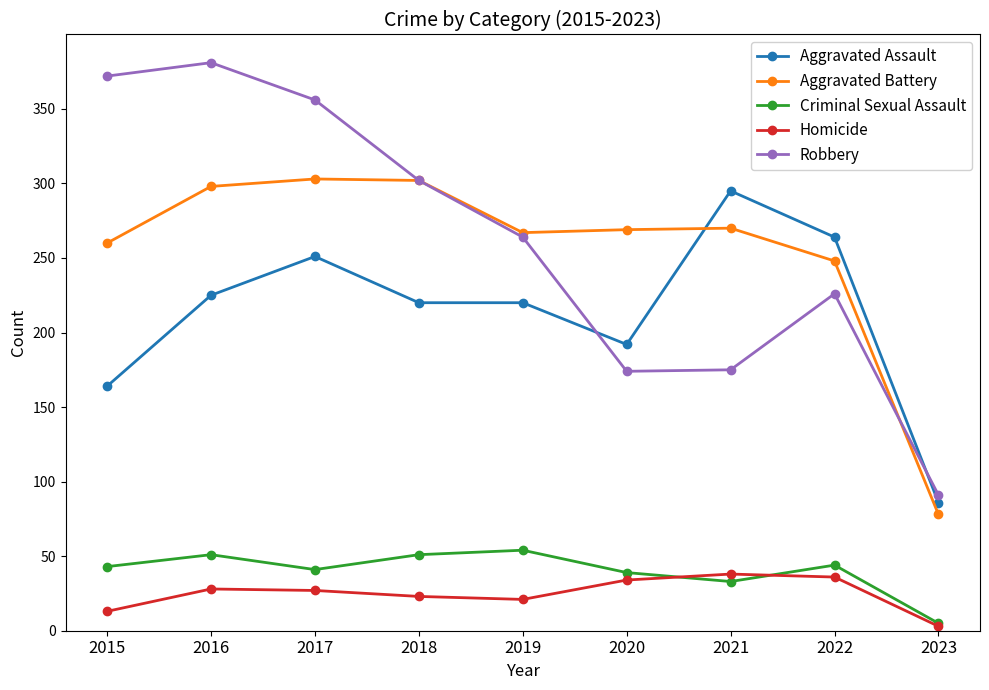

True or false: Criminal Sexual Assault and Homicide intersect in this chart.

True